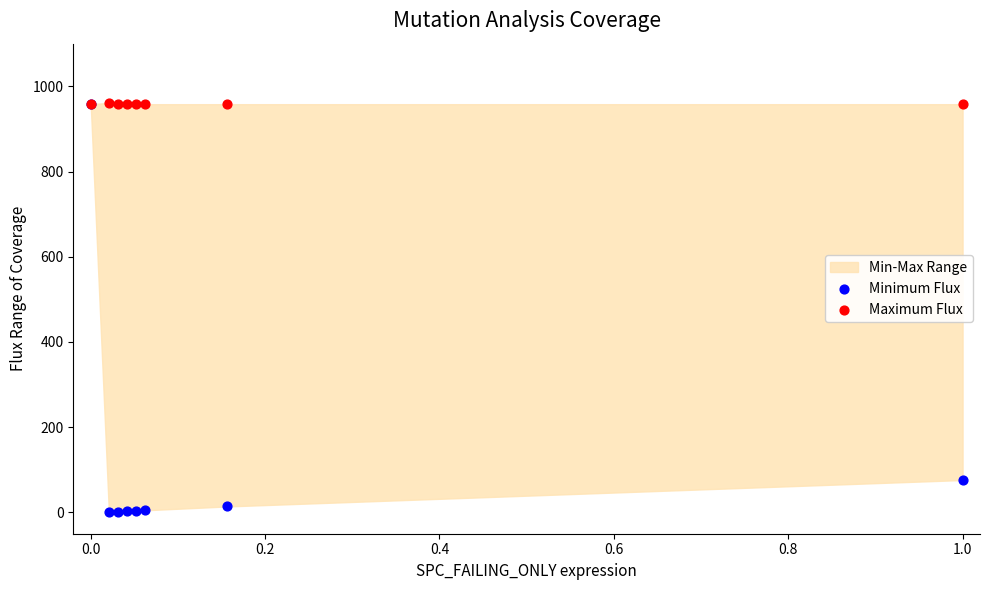

Across all series, what Y value is closest to 481?

76